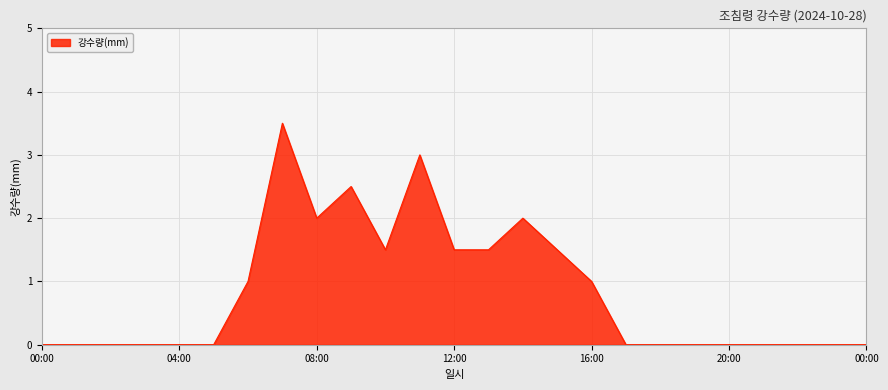

What is the difference between the maximum and minimum values?

3.5